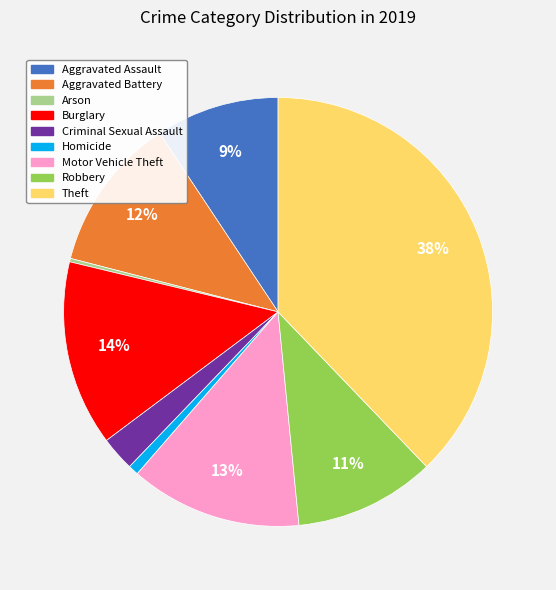

To the nearest percent, what is the difference between the Homicide and Criminal Sexual Assault slice percentages?

2%